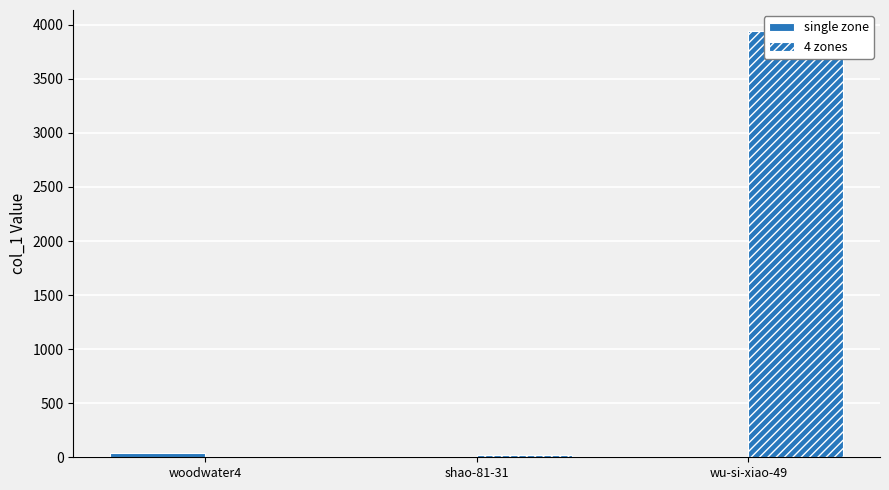

How many values in the 4 zones series are below 24?

1